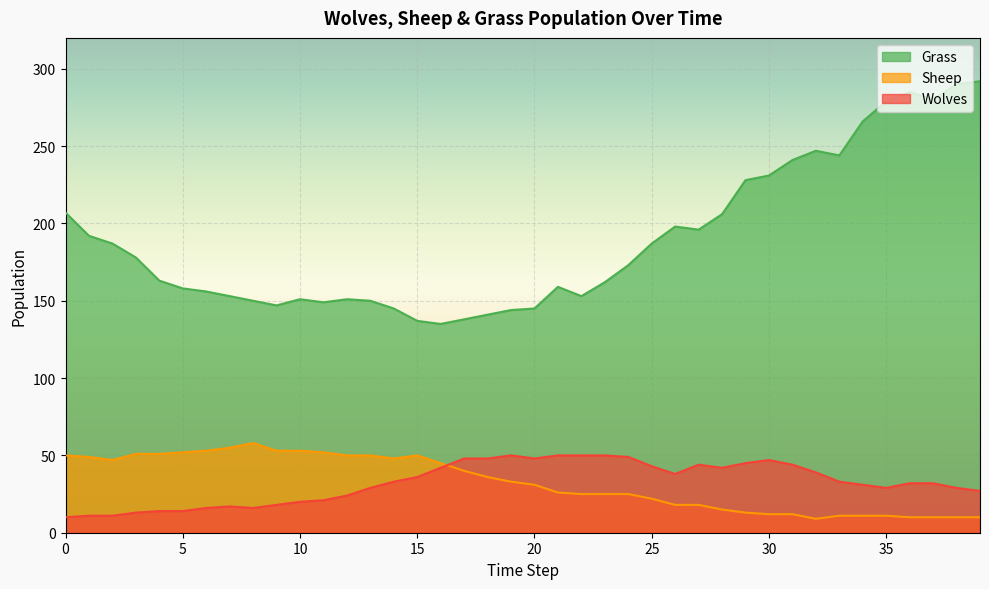

True or false: Wolves and Grass intersect in this chart.

False